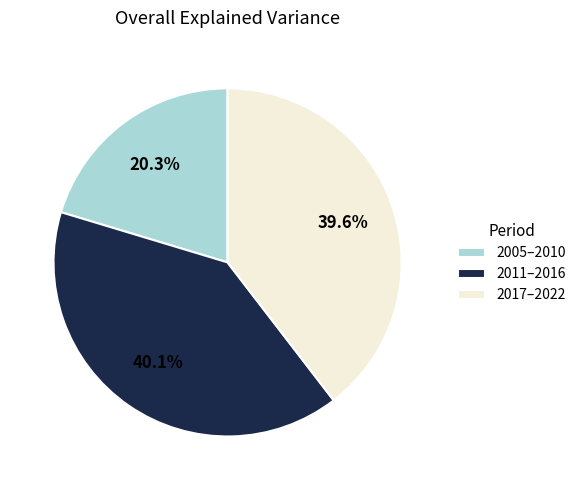

Is there a majority slice in this chart?

No